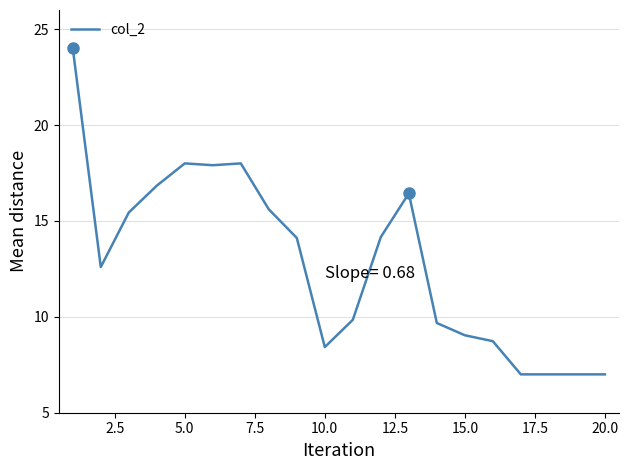

What is the maximum value shown in the chart?

24.0